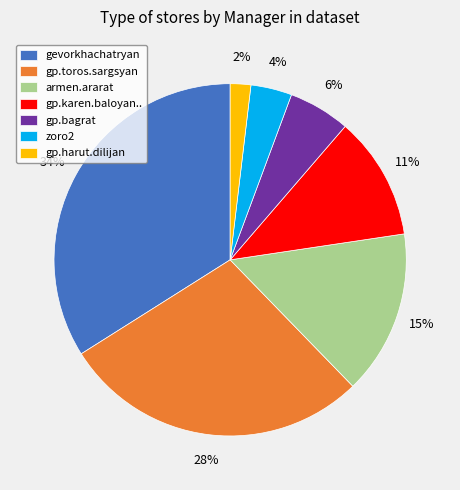

To the nearest percent, what is the average slice percentage?

14%